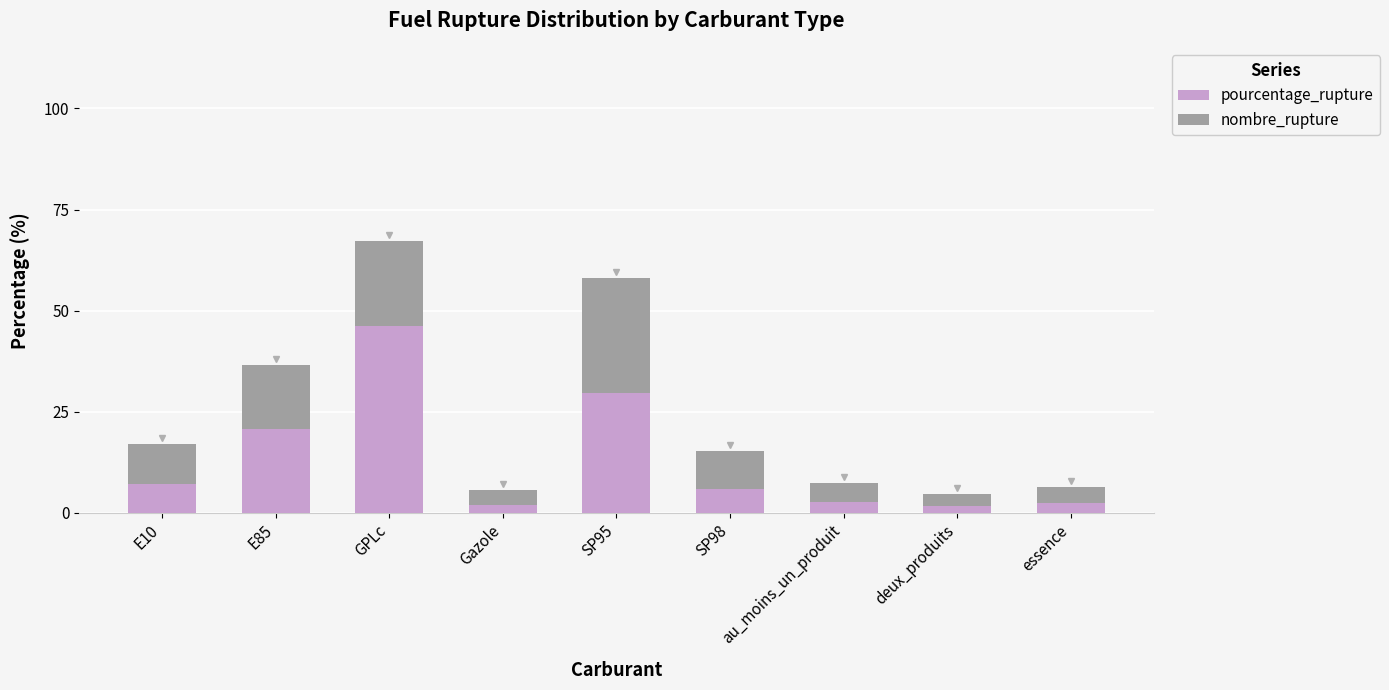

The pourcentage_rupture series shows 29.7 at SP95. True or false?

True